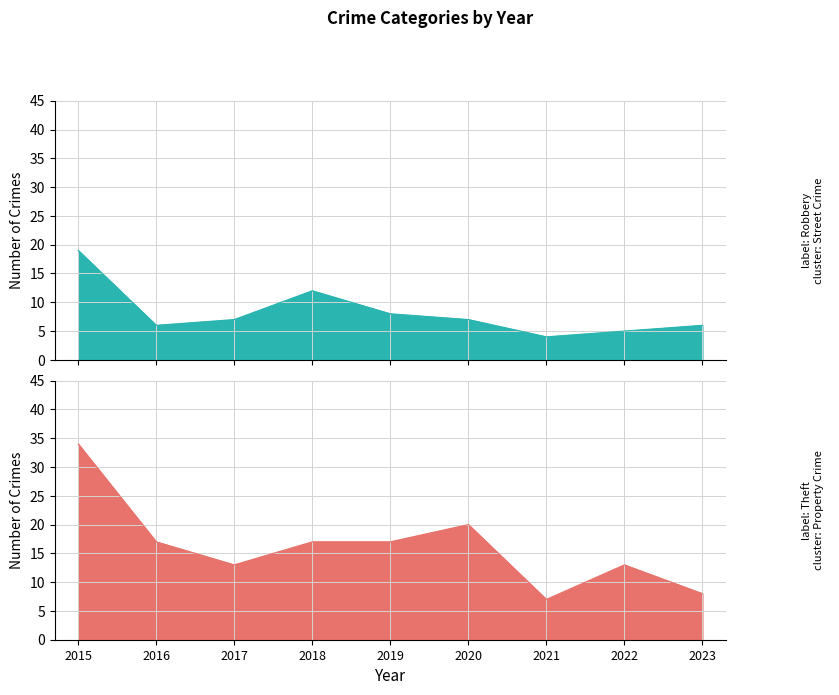

Where is Robbery nearest to the value 11?

2018